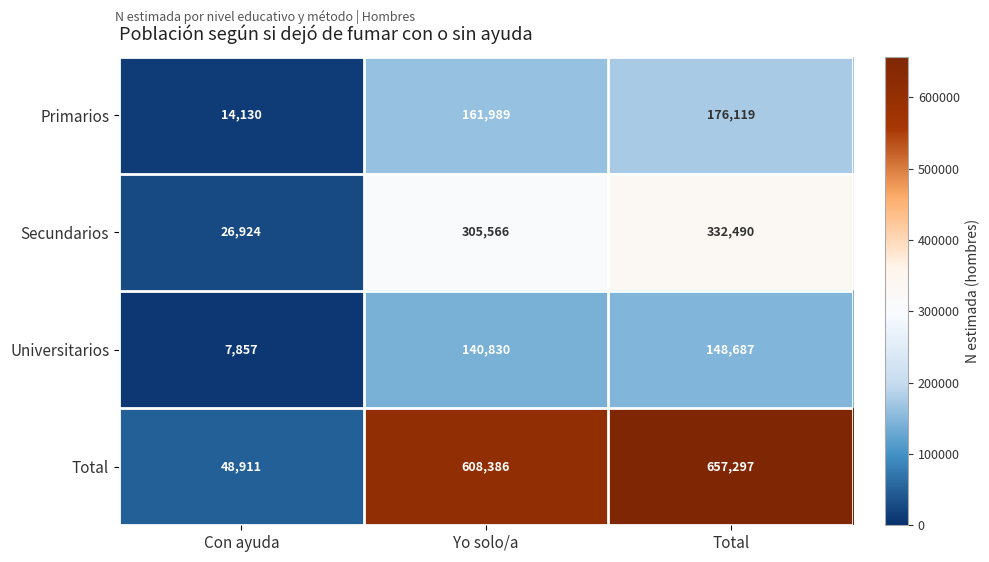

What is the sum of the Universitarios values at Con ayuda and Total?

156544